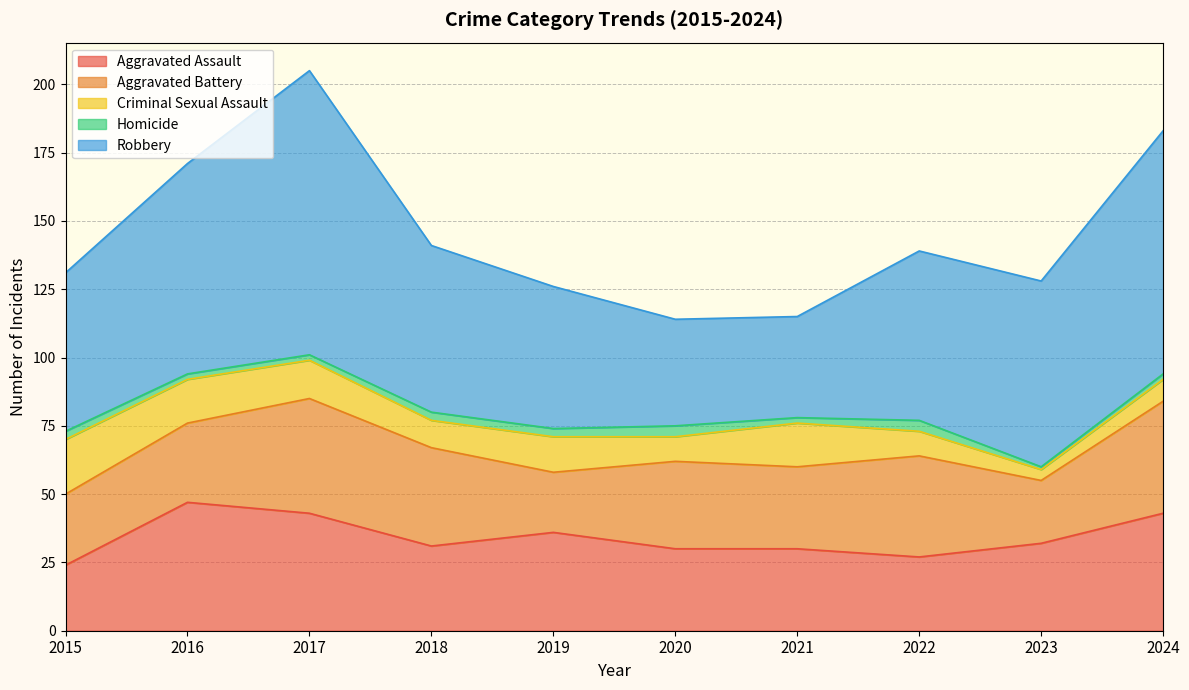

What is the maximum value for Robbery?

104